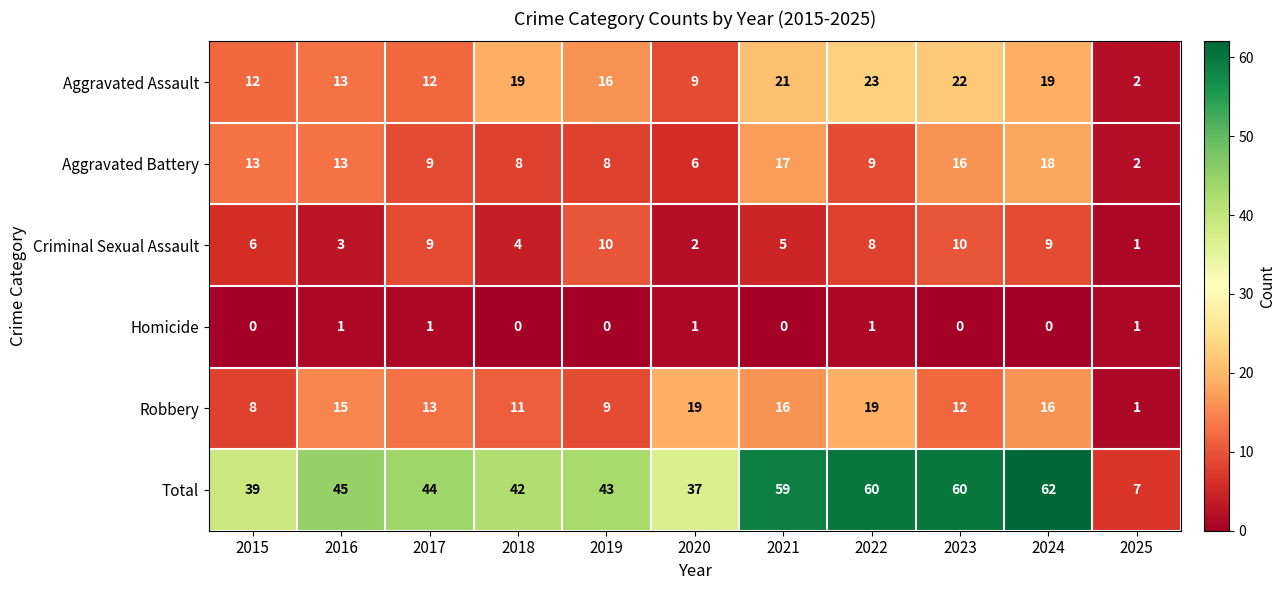

At which category is the sum across all series the highest?

2024